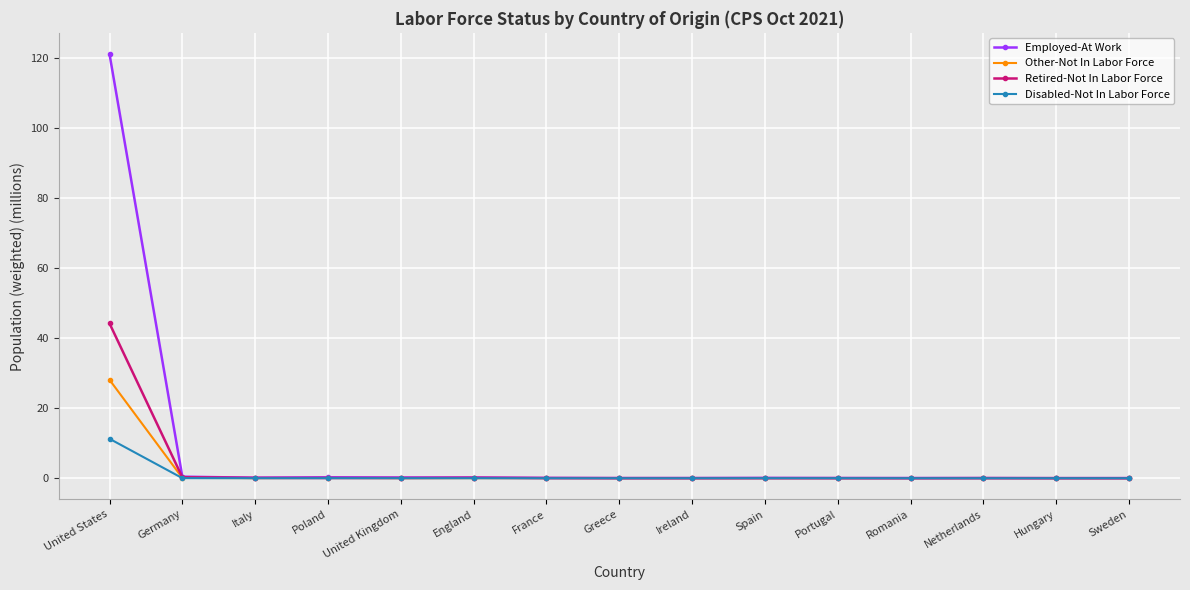

Which category has the highest value across all series?

United States